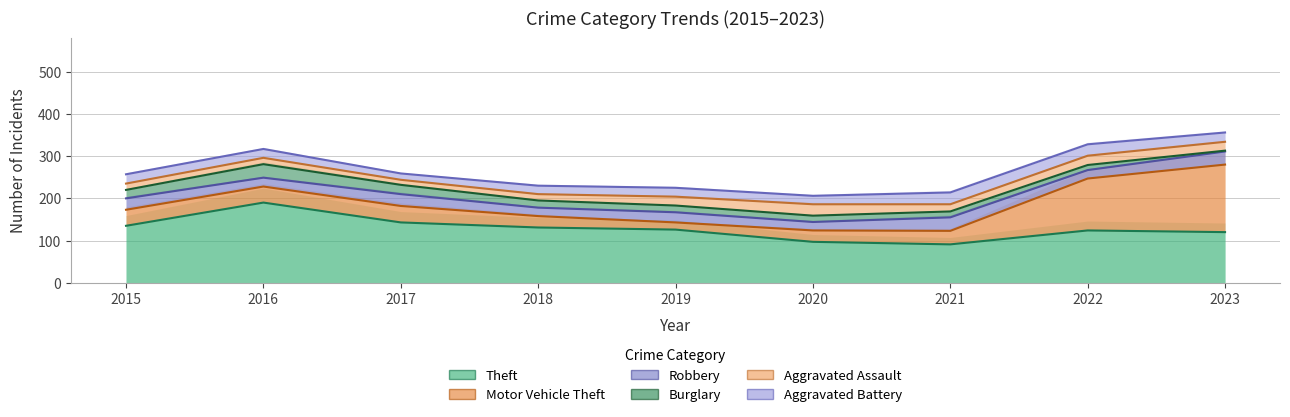

What value does the Aggravated Battery series have at 2023, to the nearest 10?

20